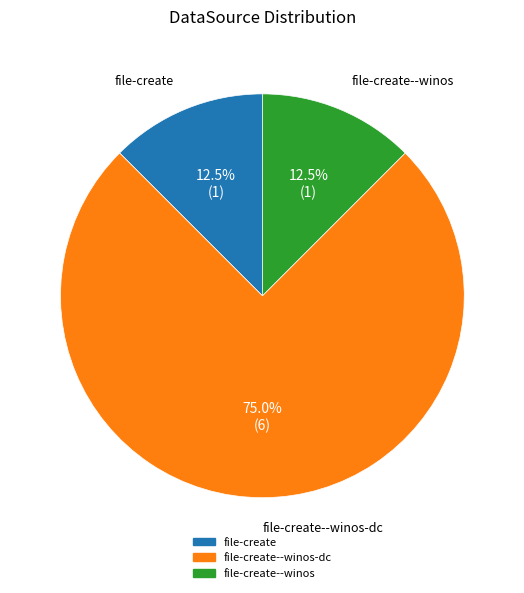

Is there any slice that represents more than half of the pie?

Yes